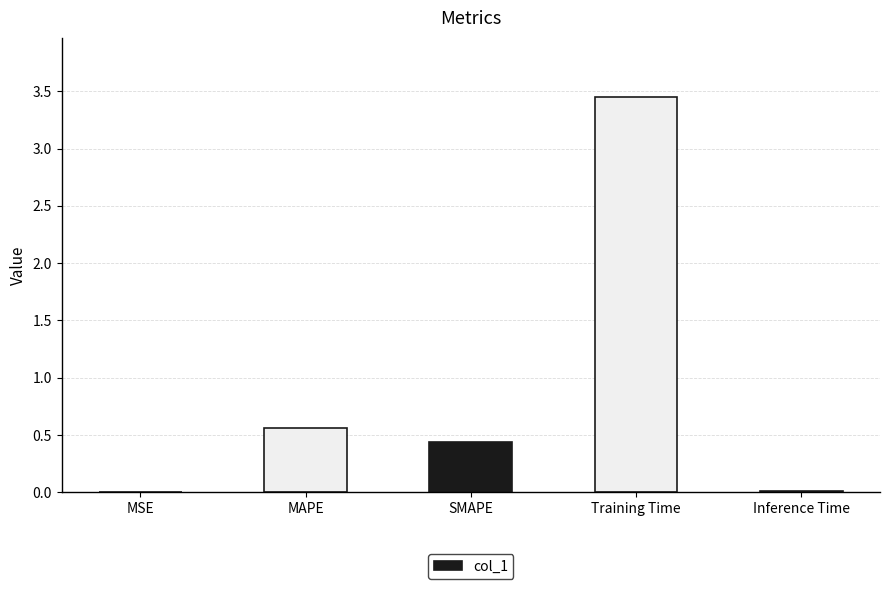

Which category has the highest value across all series?

Training Time